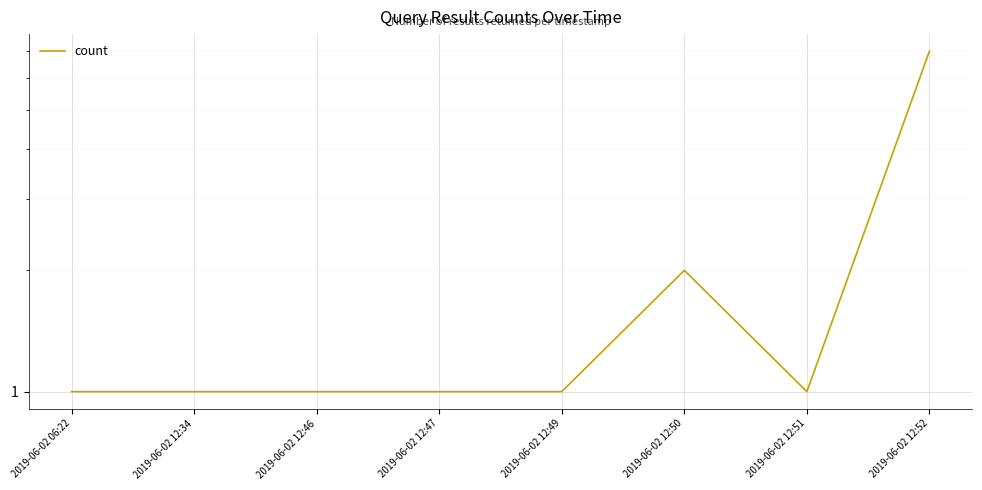

Read the value at 2019-06-02 12:47.

1